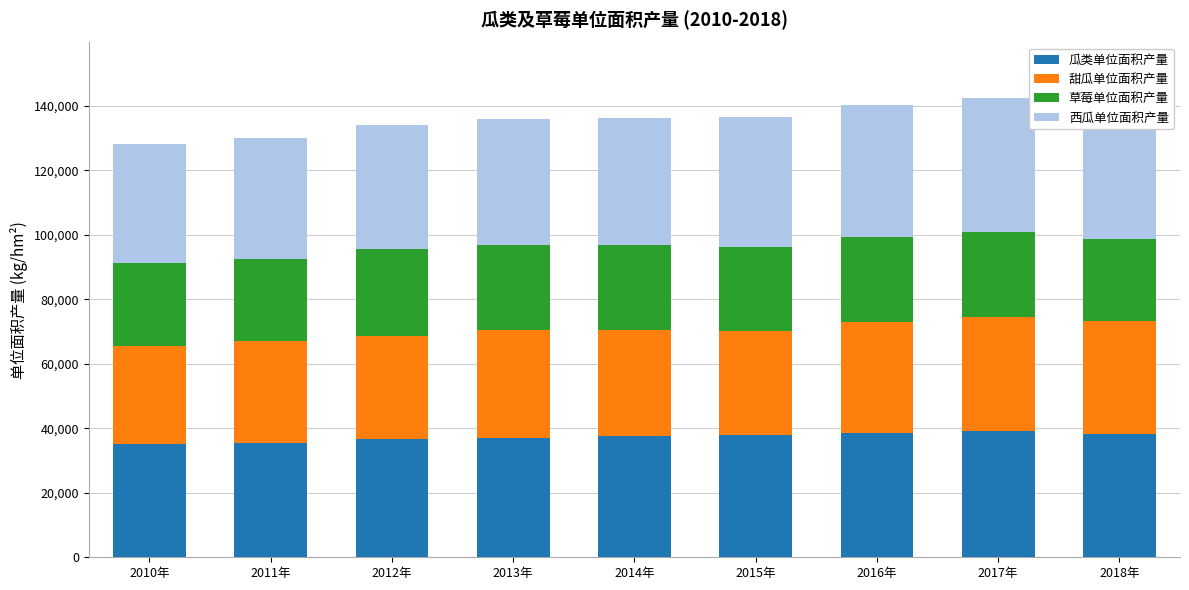

What is the difference between the maximum and minimum values in the 瓜类单位面积产量 series?

4181.0